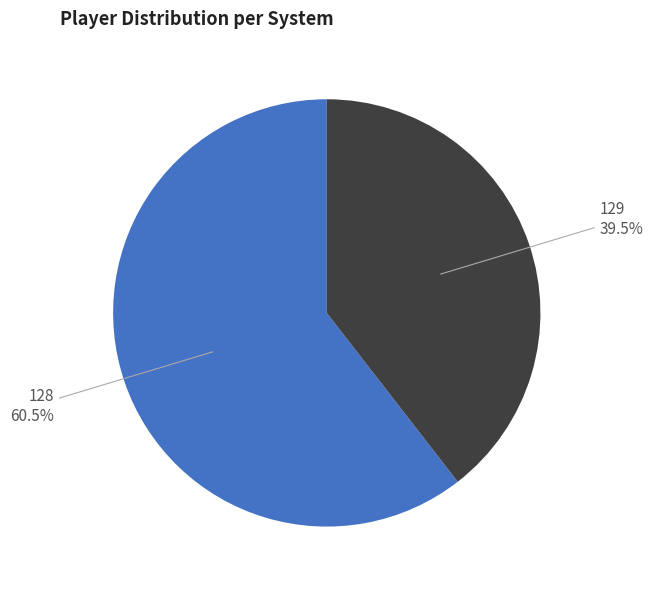

Which category has the smallest portion of the pie?

129